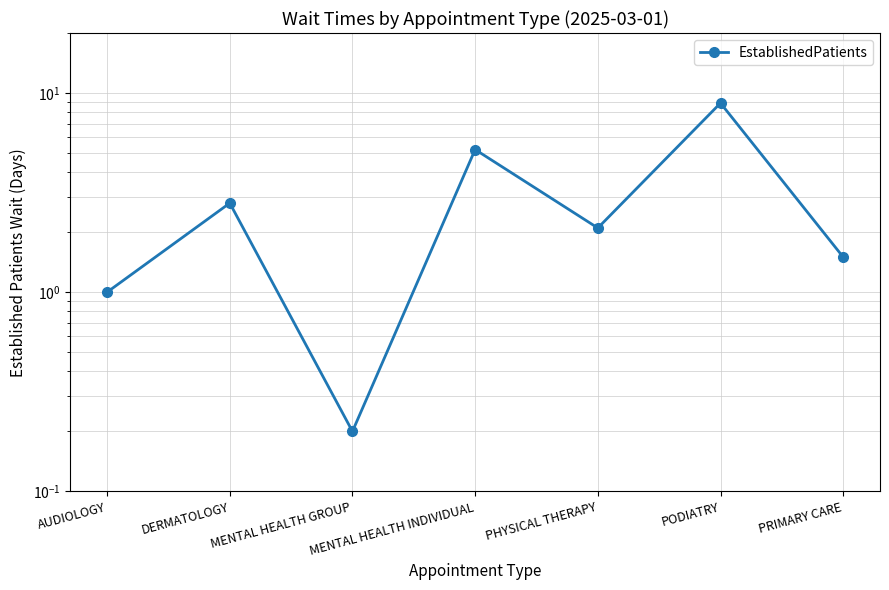

What is the change in value from PODIATRY to PRIMARY CARE?

-7.4